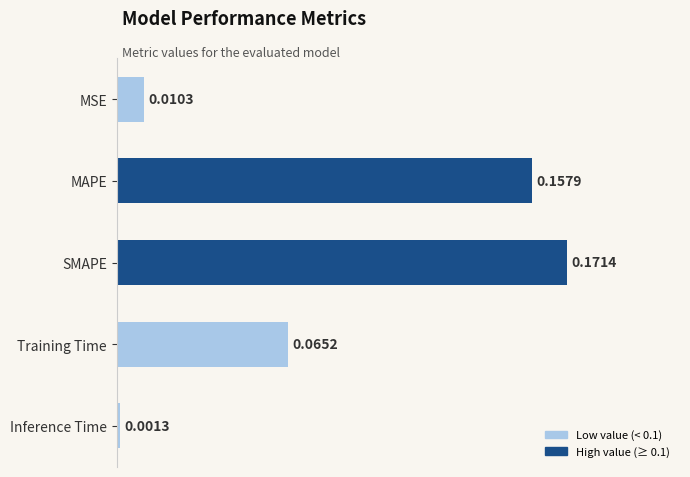

Where is the data nearest to the value 0?

Inference Time